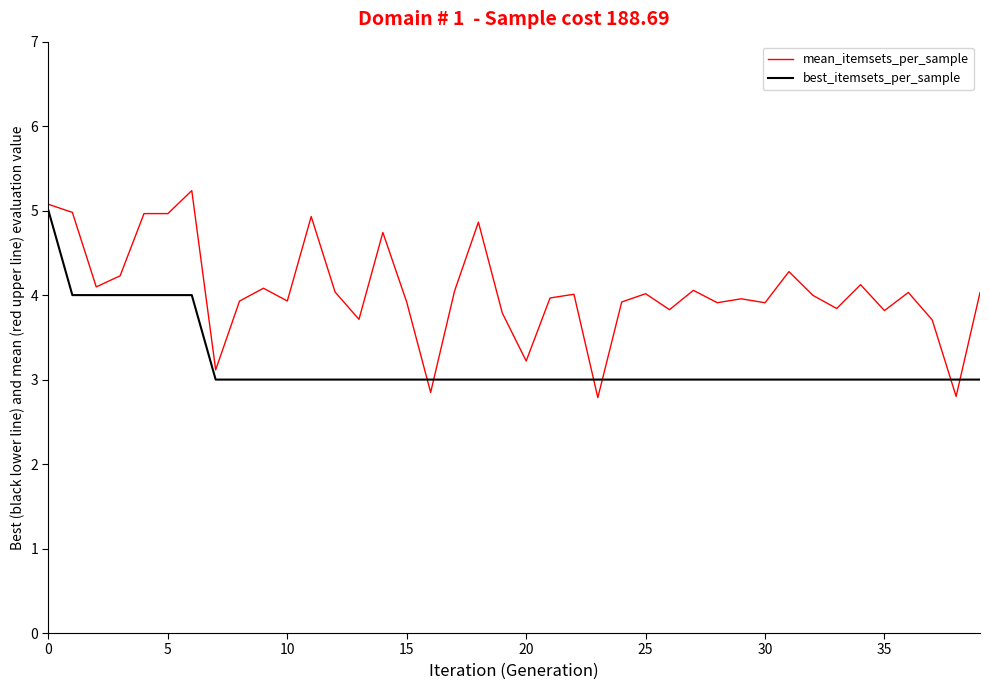

Which series has the largest total across all categories?

mean_itemsets_per_sample